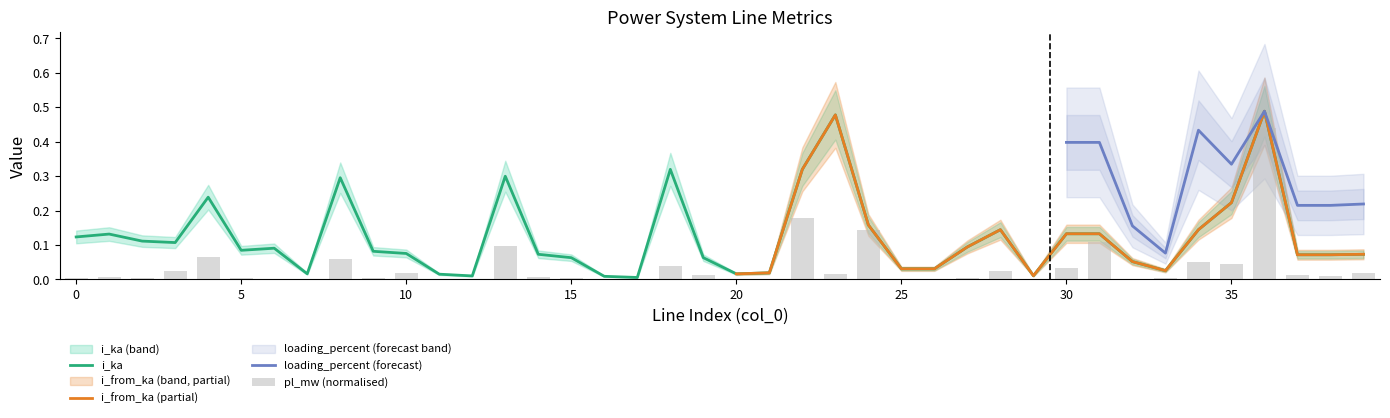

The value of pl_mw at 36 is 0.4. True or false?

True